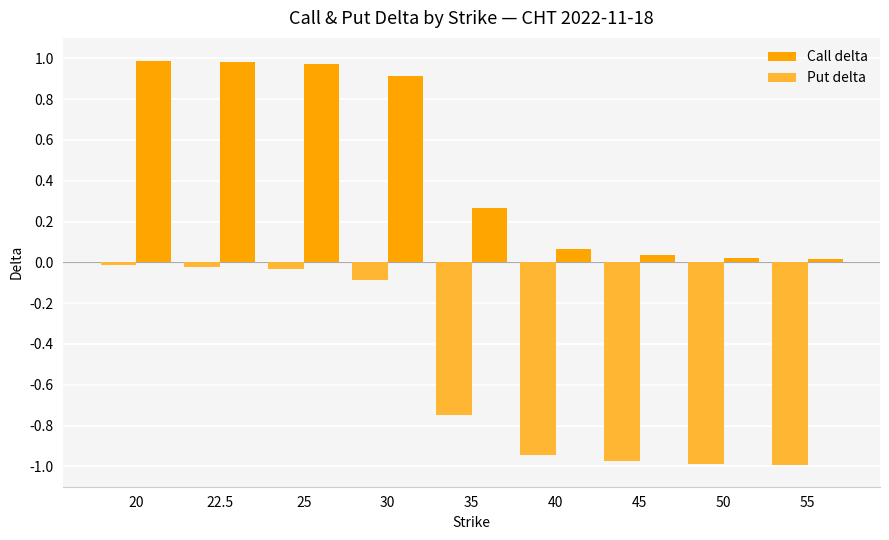

Is the value of Put delta at 40 greater than the value of Call delta at 40?

No